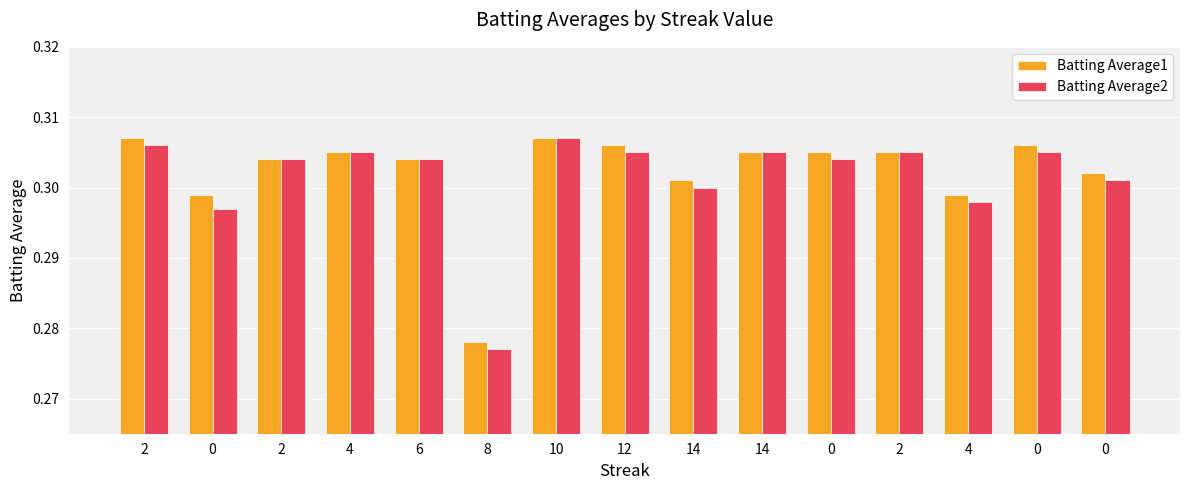

How many bars are there in each group?

2